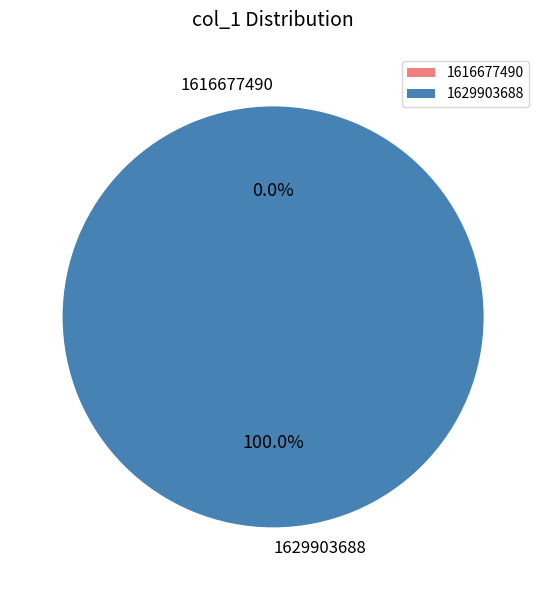

To the nearest percent, what percentage of the pie is 1629903688?

100%